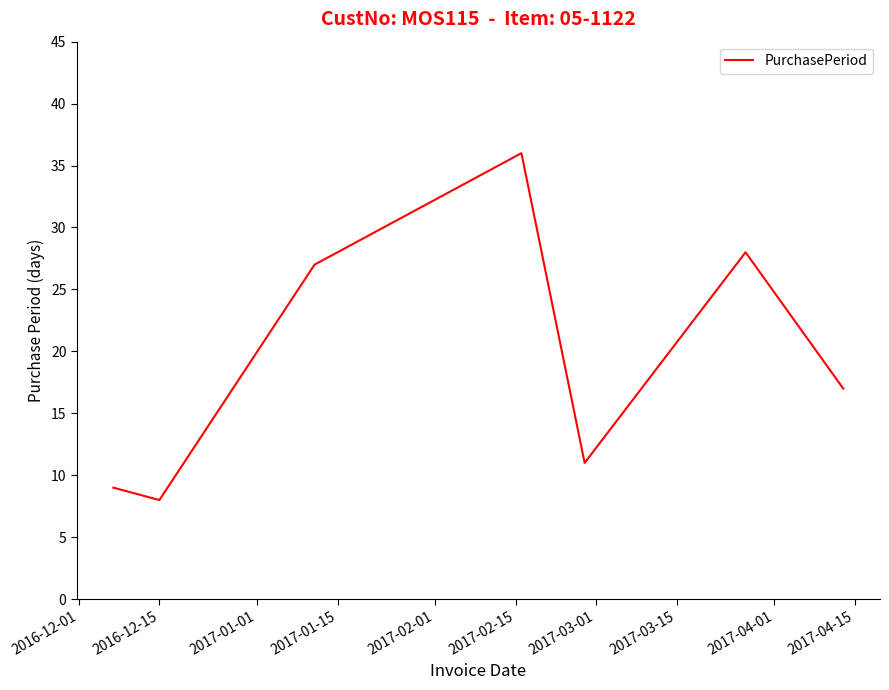

What is the sum of all values?

136